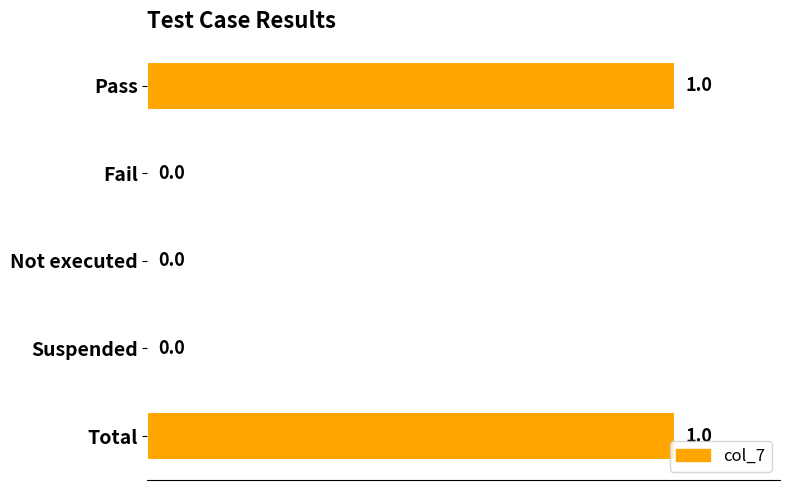

The chart shows a value of 0 at Fail. True or false?

True